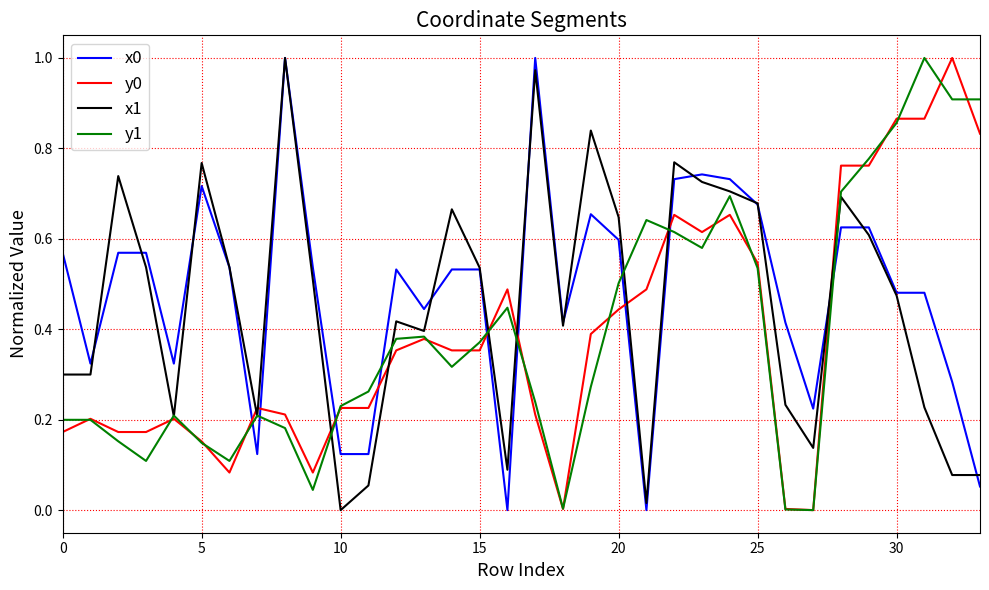

True or false: y1 and x0 cross at least once.

True